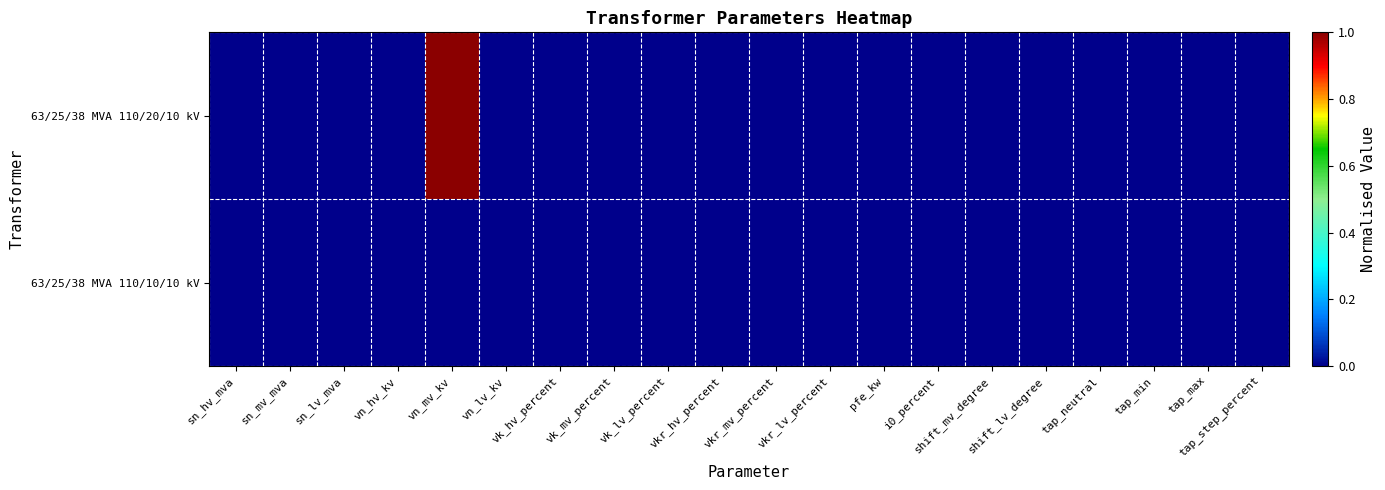

List the series in order of their overall mean, lowest first.

63/25/38 MVA 110/10/10 kV, 63/25/38 MVA 110/20/10 kV